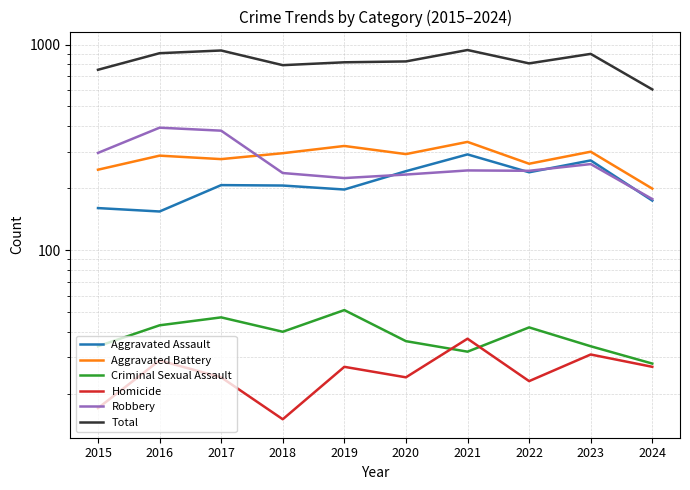

Which category has the lowest value in the Criminal Sexual Assault series?

2024